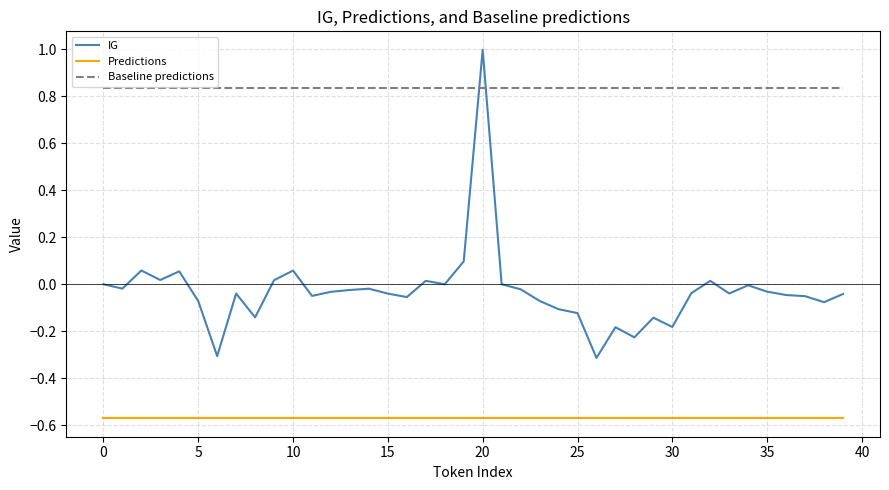

Which series has the largest range (max minus min)?

IG